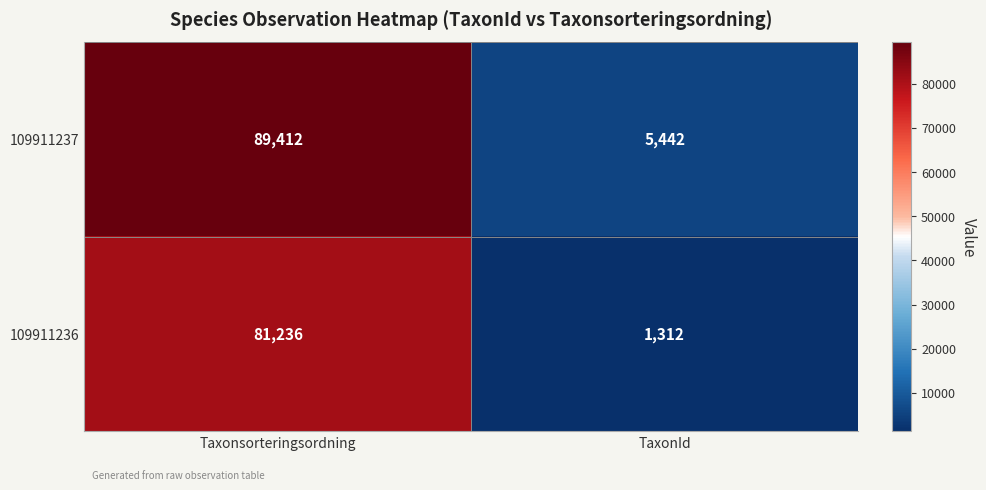

At which category is the sum across all series the highest?

Taxonsorteringsordning